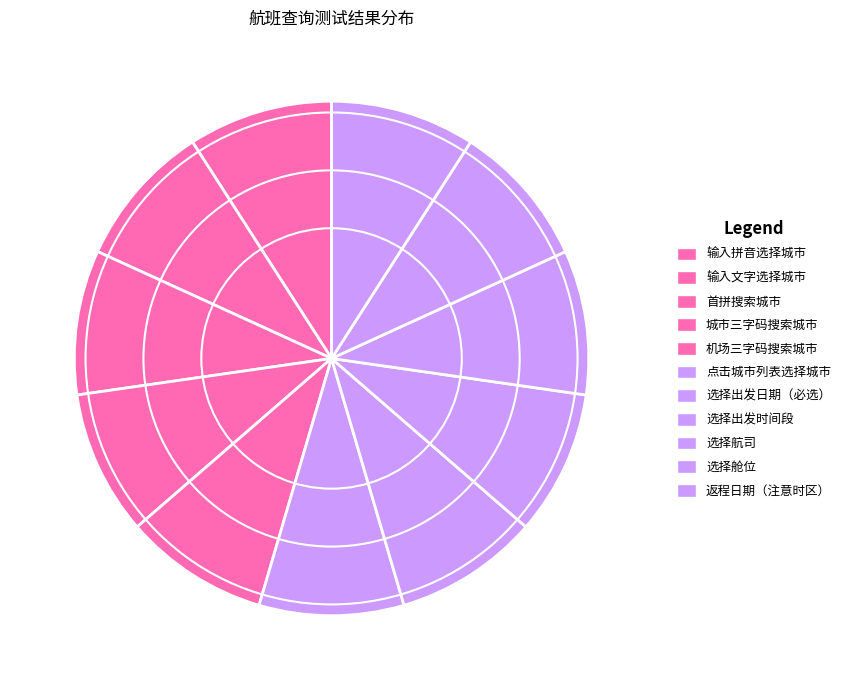

How many segments does this pie chart have?

11